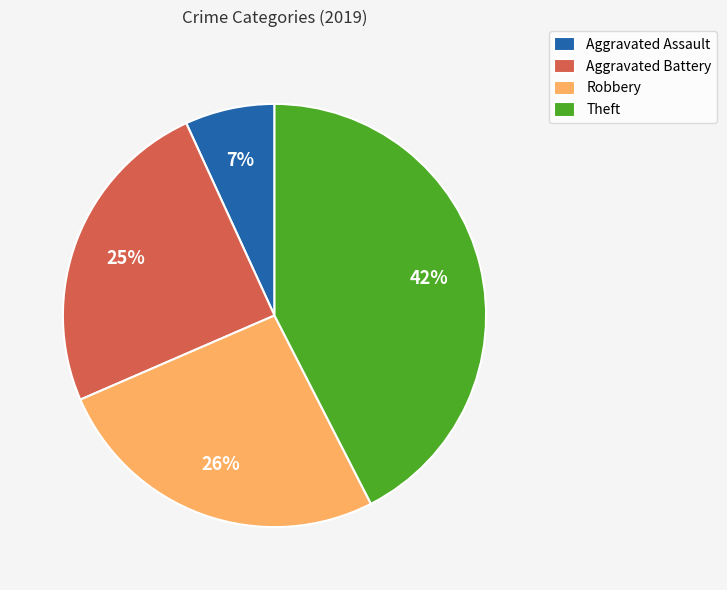

True or false: Theft accounts for 37% of the total.

False